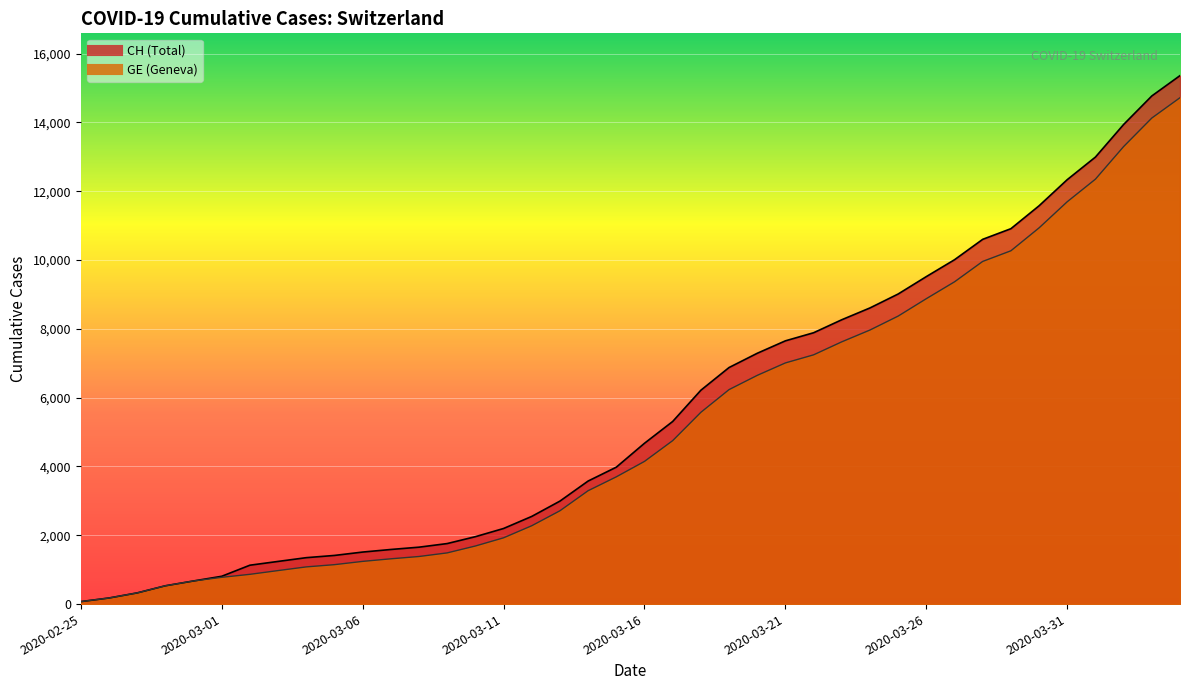

True or false: CH and GE cross at least once.

False